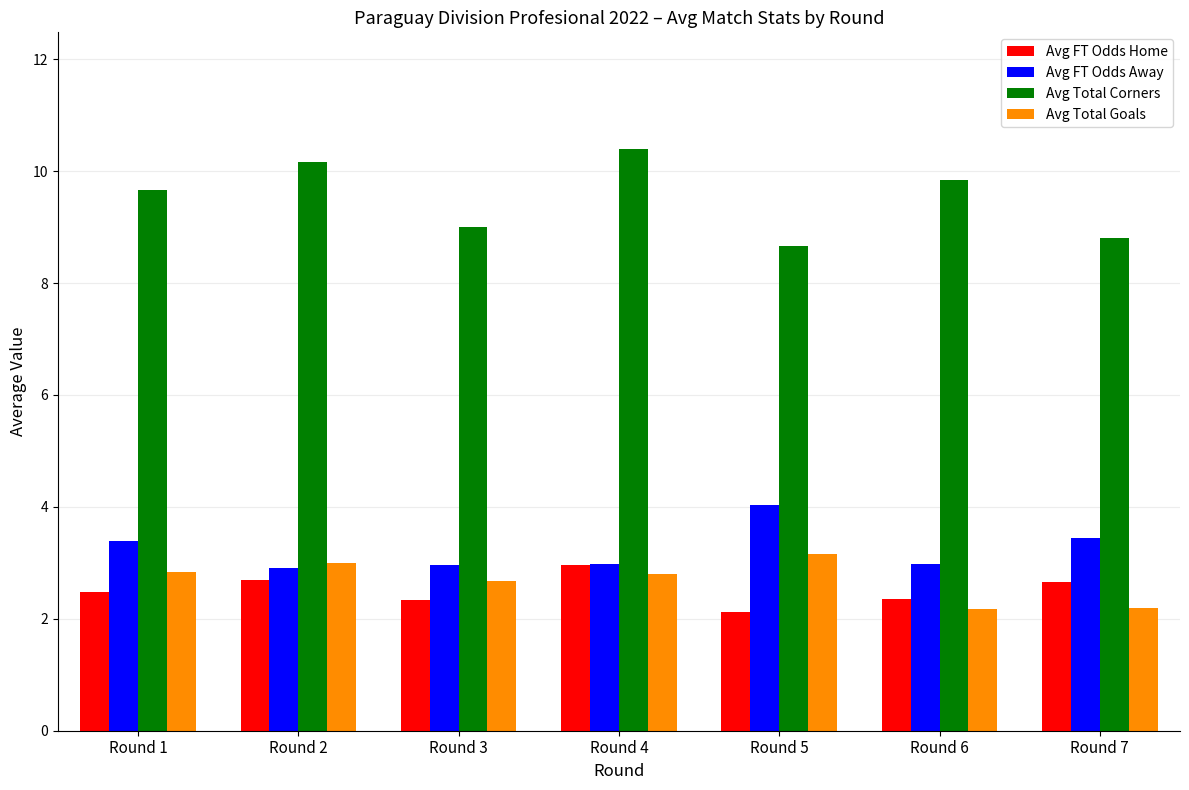

Count the number of data series in this chart.

4